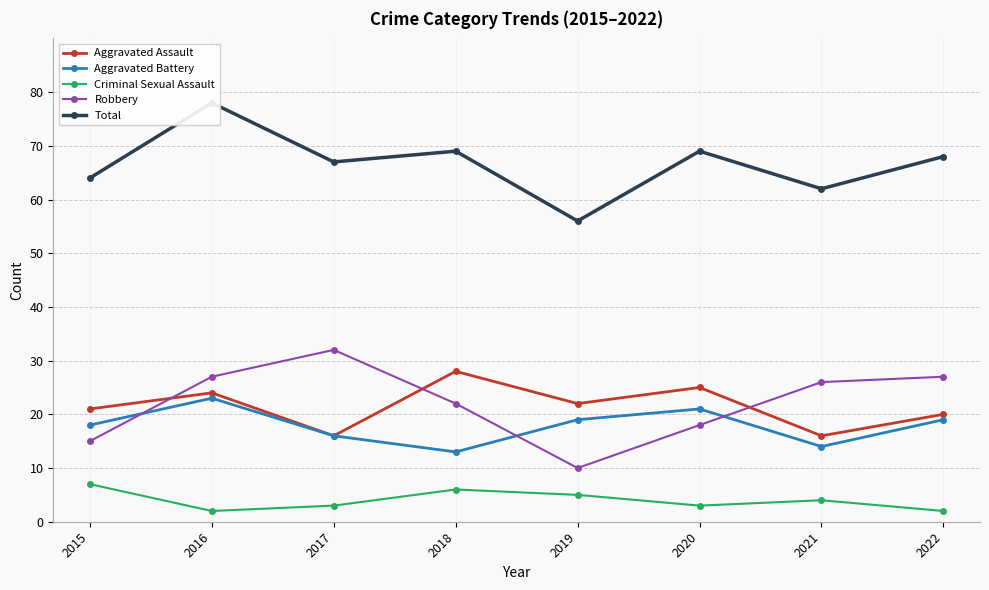

Reading left to right, transcribe all the data shown in this chart.

Aggravated Assault: 2015=21	2016=24	2017=16	2018=28	2019=22	2020=25	2021=16	2022=20
Aggravated Battery: 2015=18	2016=23	2017=16	2018=13	2019=19	2020=21	2021=14	2022=19
Criminal Sexual Assault: 2015=7	2016=2	2017=3	2018=6	2019=5	2020=3	2021=4	2022=2
Robbery: 2015=15	2016=27	2017=32	2018=22	2019=10	2020=18	2021=26	2022=27
Total: 2015=64	2016=78	2017=67	2018=69	2019=56	2020=69	2021=62	2022=68